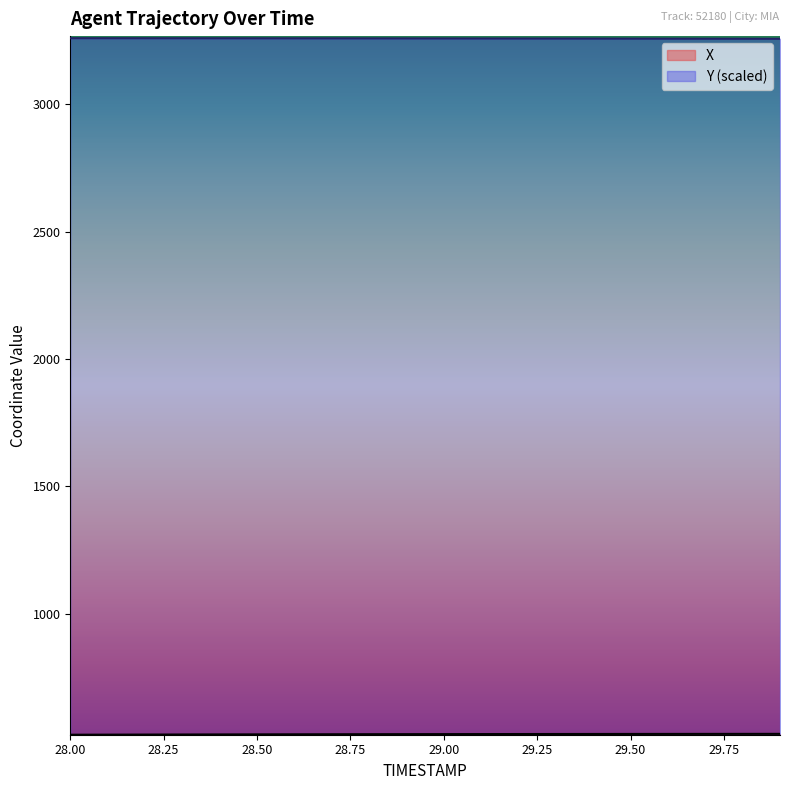

At 28.8, list the series in order from smallest to largest.

X, Y